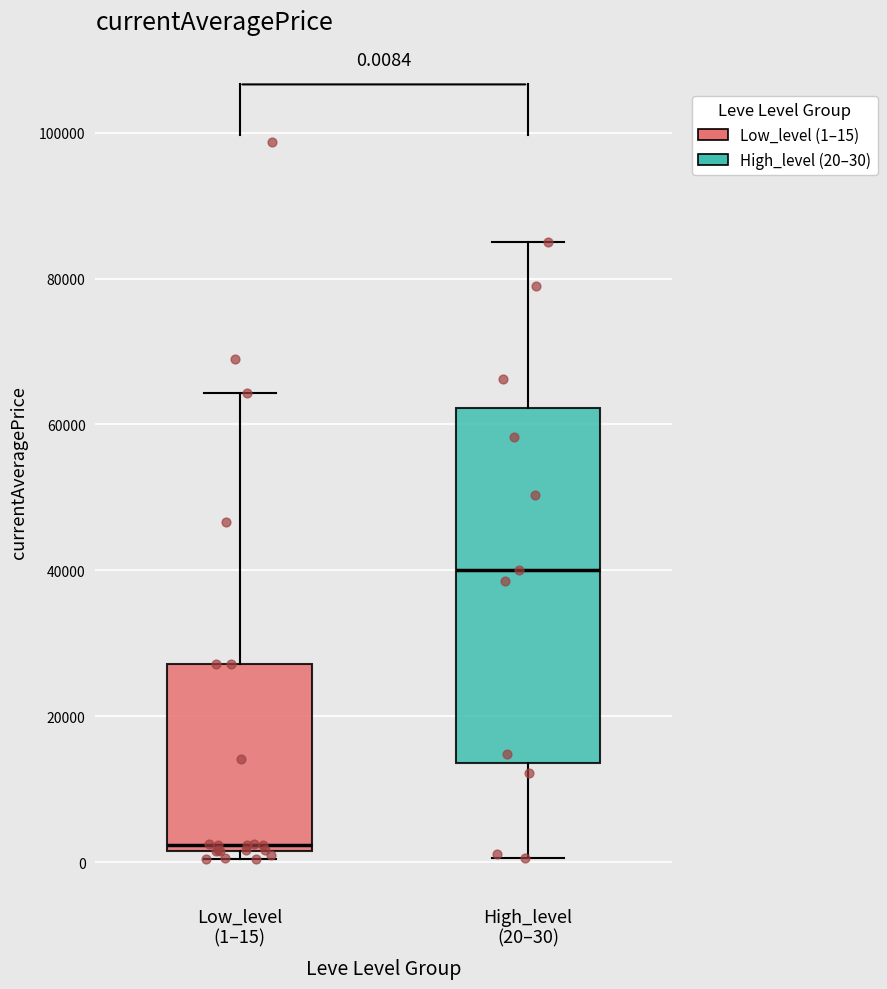

Which box's median line is the lowest?

Low_level (1–15)